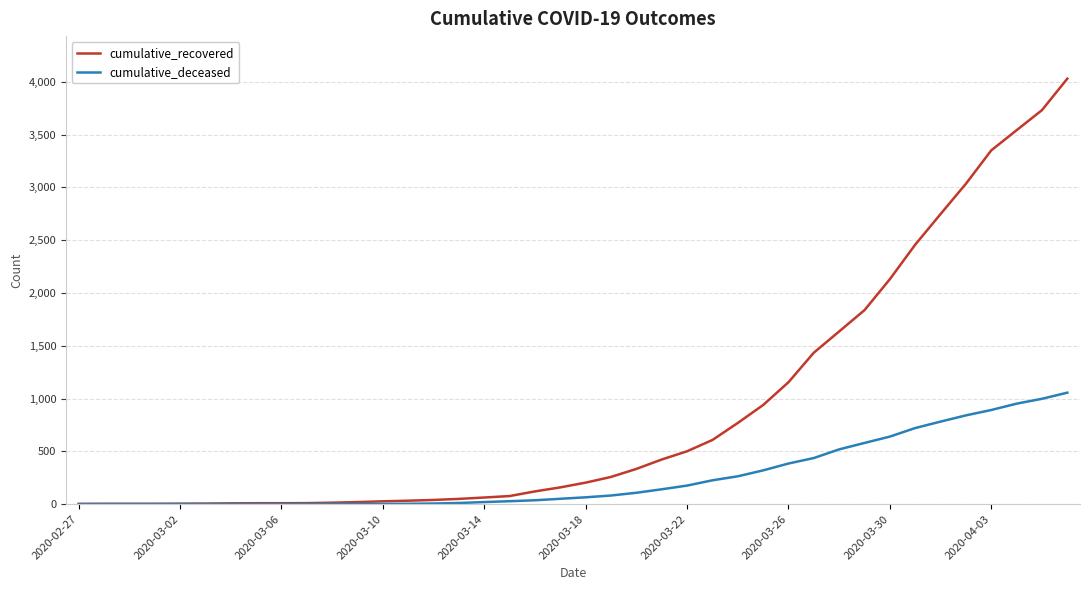

Rank the series by their maximum value, from lowest to highest.

cumulative_deceased, cumulative_recovered